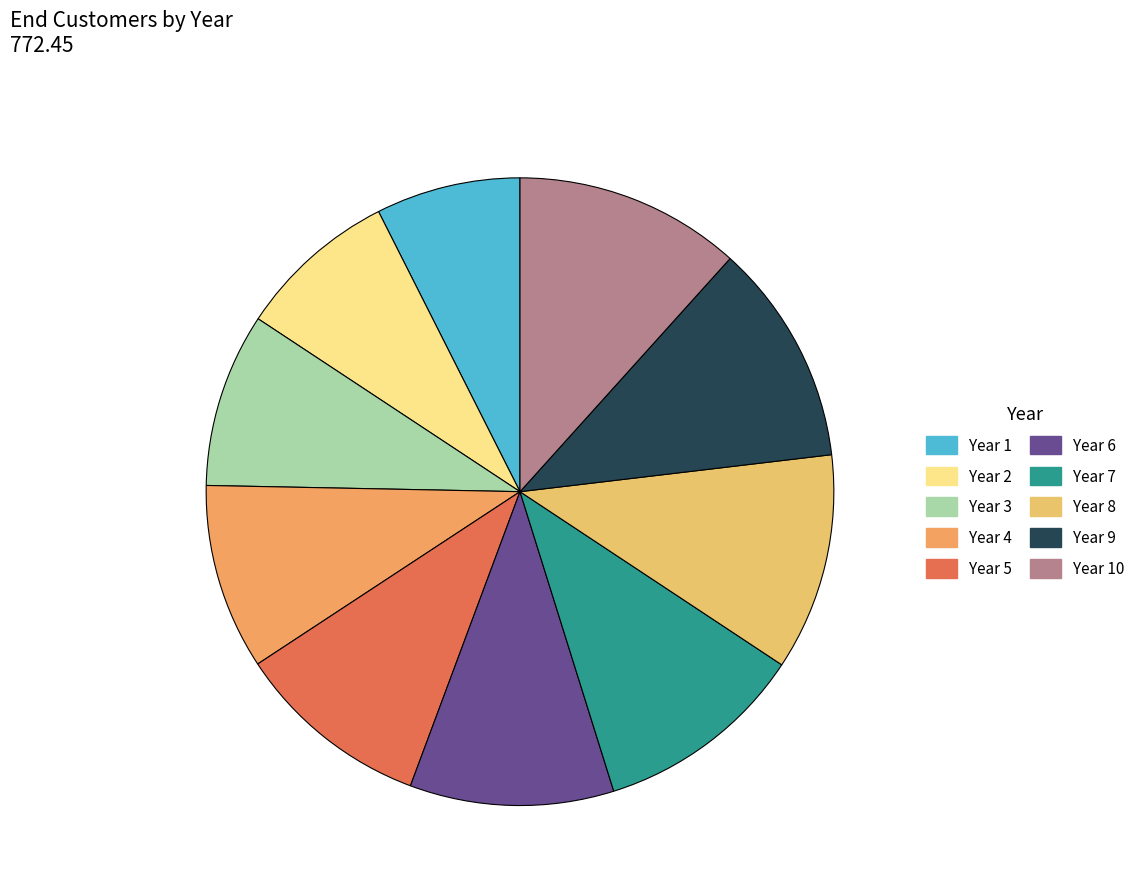

Rank the categories by value from lowest to highest.

Year 1, Year 2, Year 3, Year 4, Year 5, Year 6, Year 7, Year 8, Year 9, Year 10